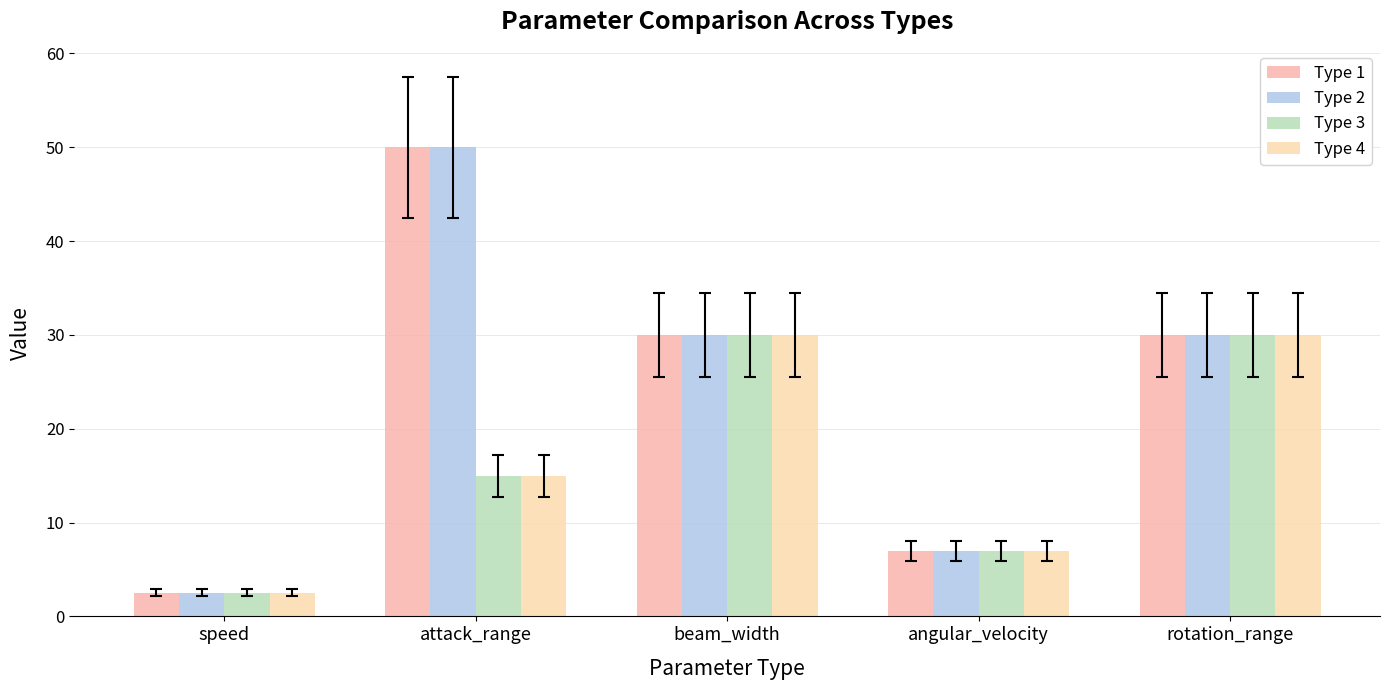

What is the difference between the maximum and second lowest values in the Type 4 series?

23.0